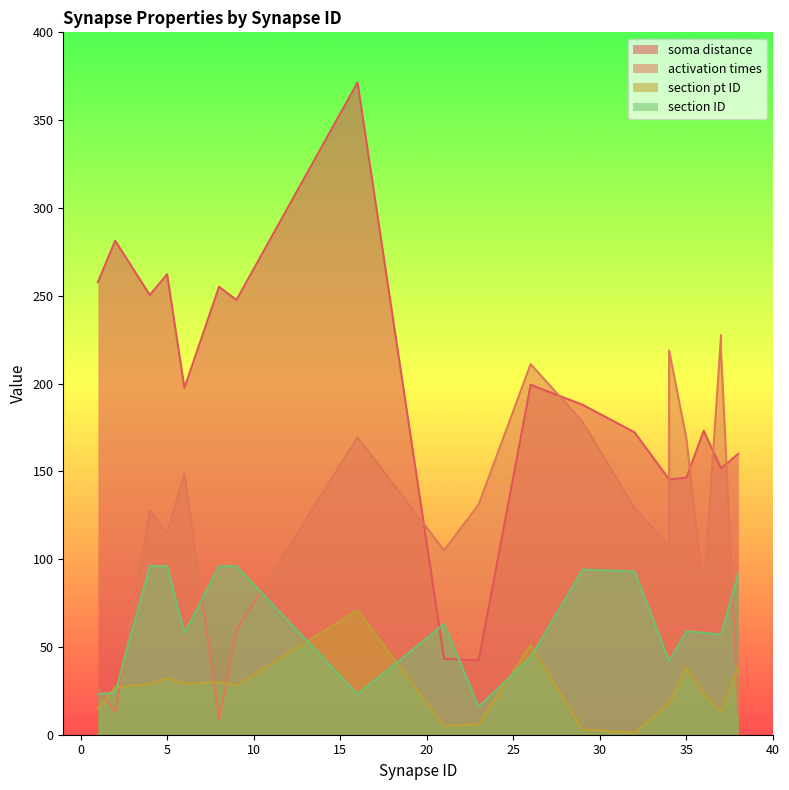

Rank the series by their average value, from lowest to highest.

section pt ID, section ID, activation times, soma distance